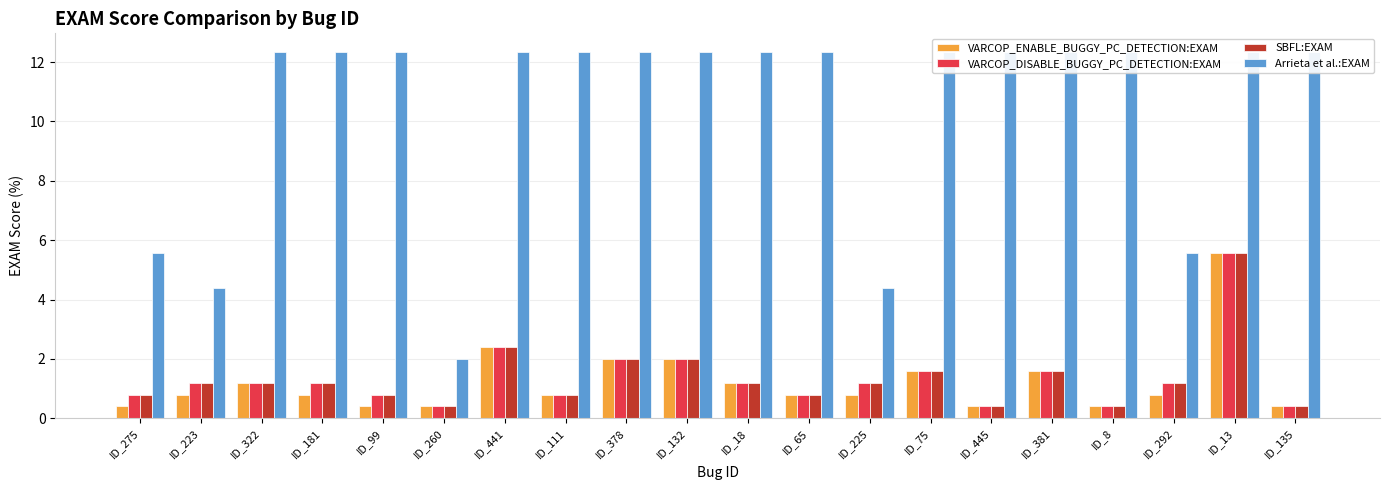

What is the minimum value for VARCOP_DISABLE_BUGGY_PC_DETECTION:EXAM?

0.4